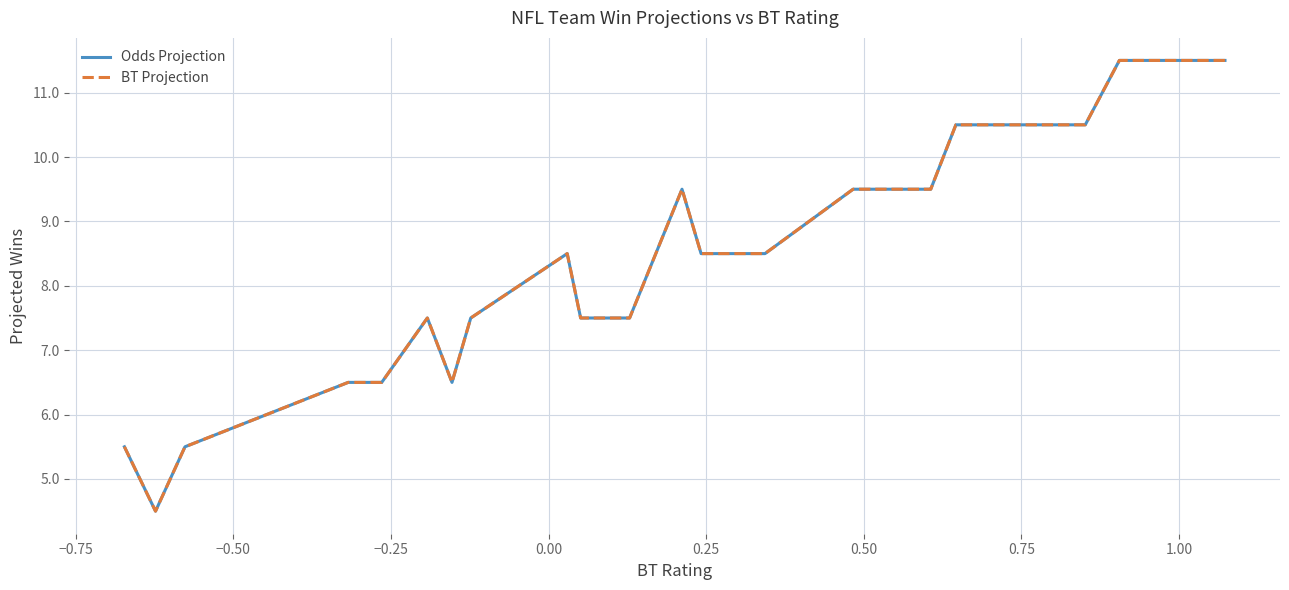

Does the chart have visible grid lines?

Yes